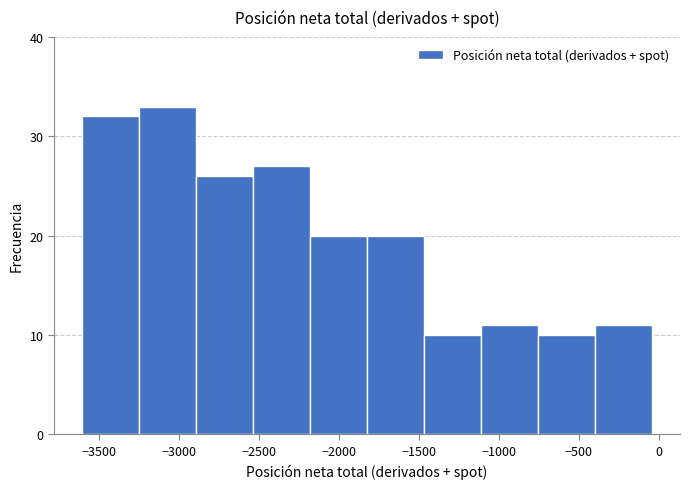

Reading left to right, transcribe this chart: for each bar, give the range it covers on the x-axis and its height. Neither the bar edges nor the heights are printed on the chart, so give them approximately, as read against the axes.

-3600 to -3250: 32
-3250 to -2900: 33
-2900 to -2550: 26
-2550 to -2200: 27
-2200 to -1800: 20
-1800 to -1450: 20
-1450 to -1100: 10
-1100 to -750: 11
-750 to -400: 10
-400 to -50: 11